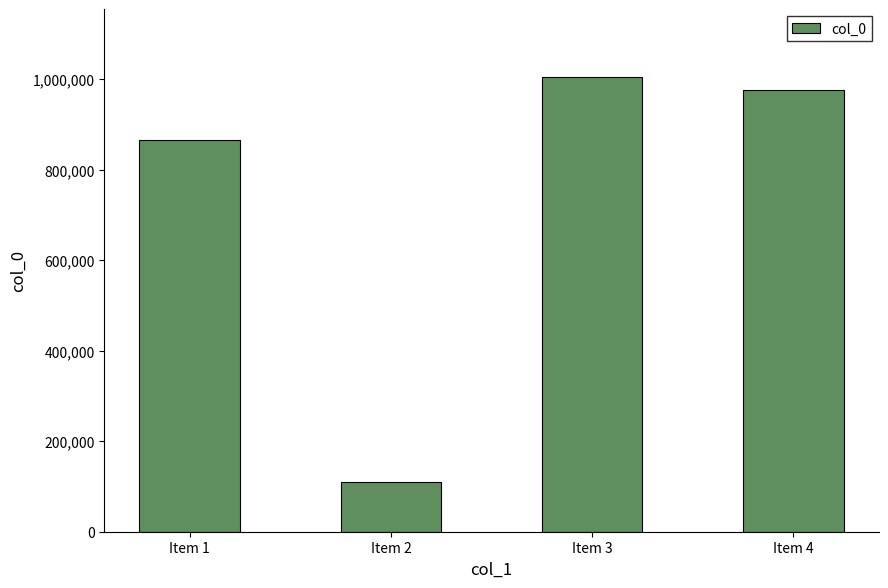

The chart shows a value of 1567322 at Item 4. True or false?

False